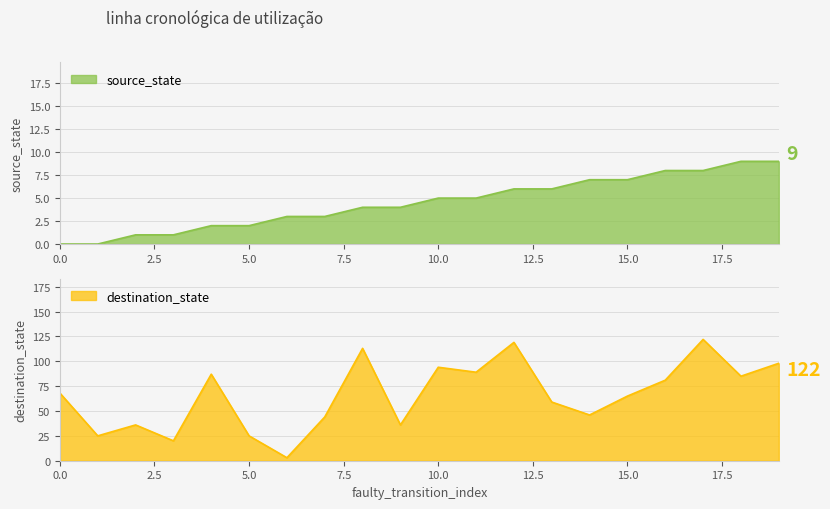

Reading left to right, what are all the values shown in this chart?

source_state: 0	0	1	1	2	2	3	3	4	4	5	5	6	6	7	7	8	8	9	9
destination_state: 68	25	36	20	87	25	3	44	113	36	94	89	119	59	46	65	81	122	85	98